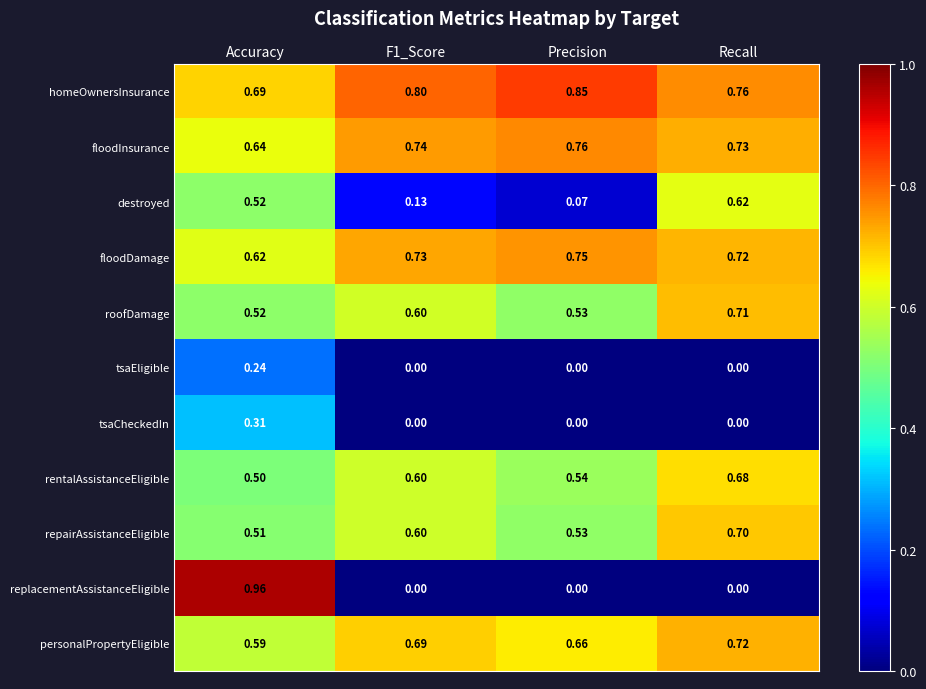

List the series in order of their peak value, lowest first.

tsaEligible, tsaCheckedIn, destroyed, rentalAssistanceEligible, repairAssistanceEligible, roofDamage, personalPropertyEligible, floodDamage, floodInsurance, homeOwnersInsurance, replacementAssistanceEligible